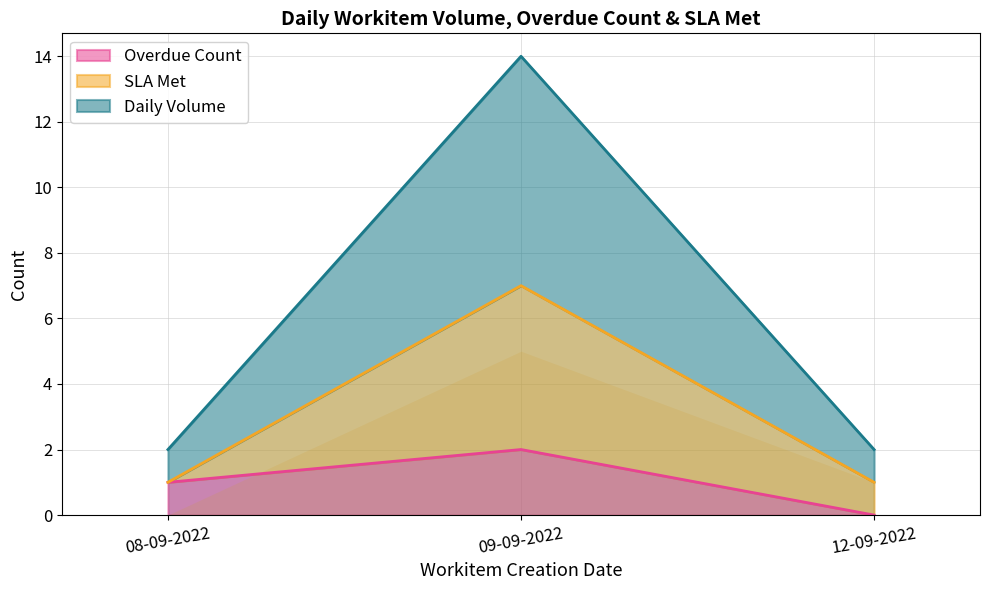

Where does the Overdue Count series first go above 1?

09-09-2022